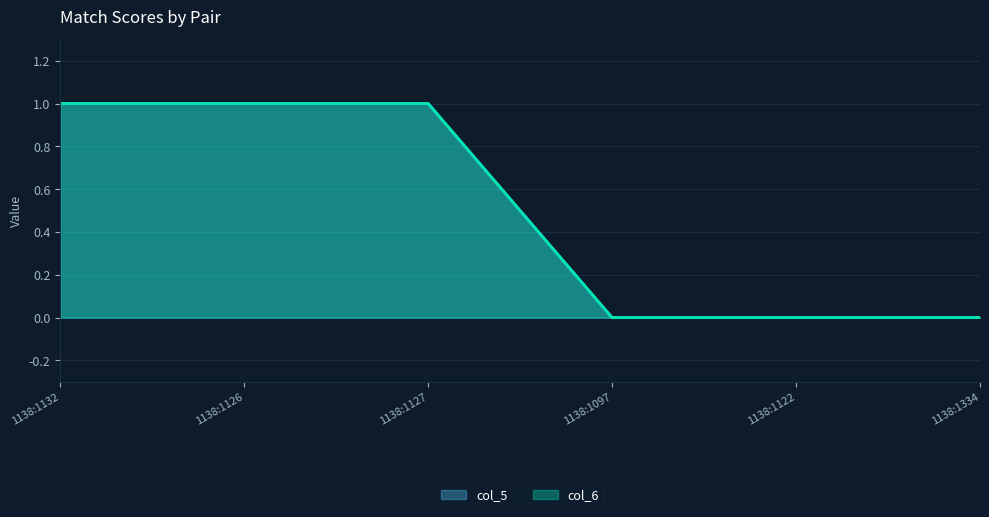

What is the label of the 2nd point from the right?

1138:1122